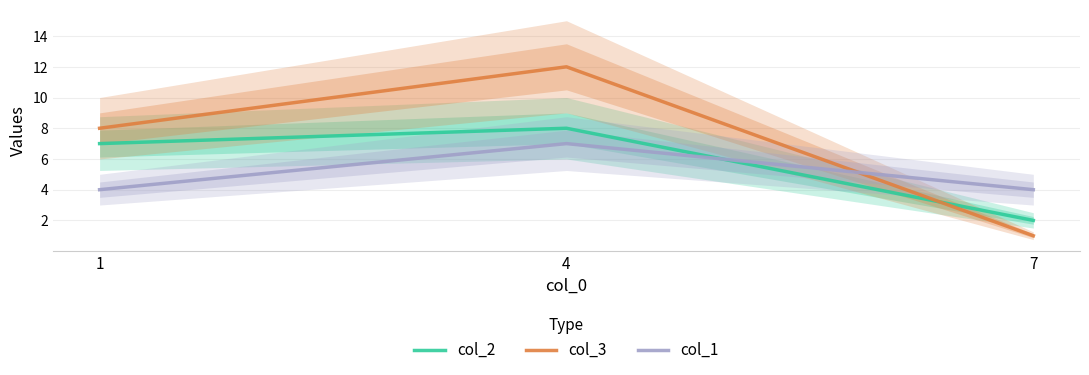

True or false: col_2 has a value of 1 at 7.

False